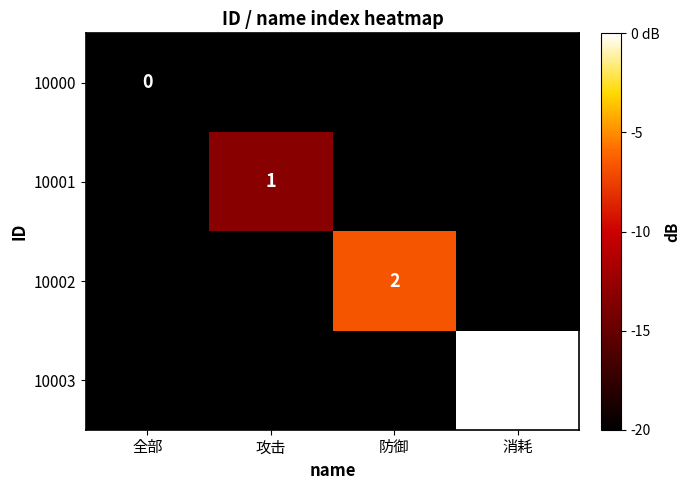

The 10003 series shows 3 at 消耗. True or false?

True